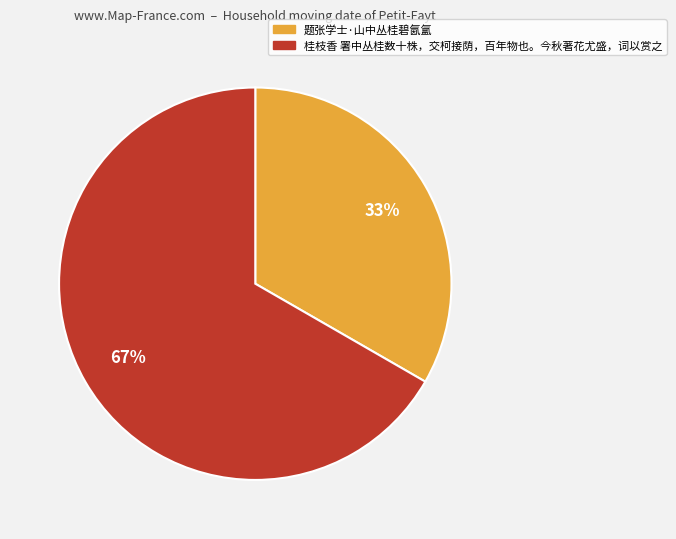

Is 题张学士·山中丛桂碧氤氲 the majority of the pie?

No